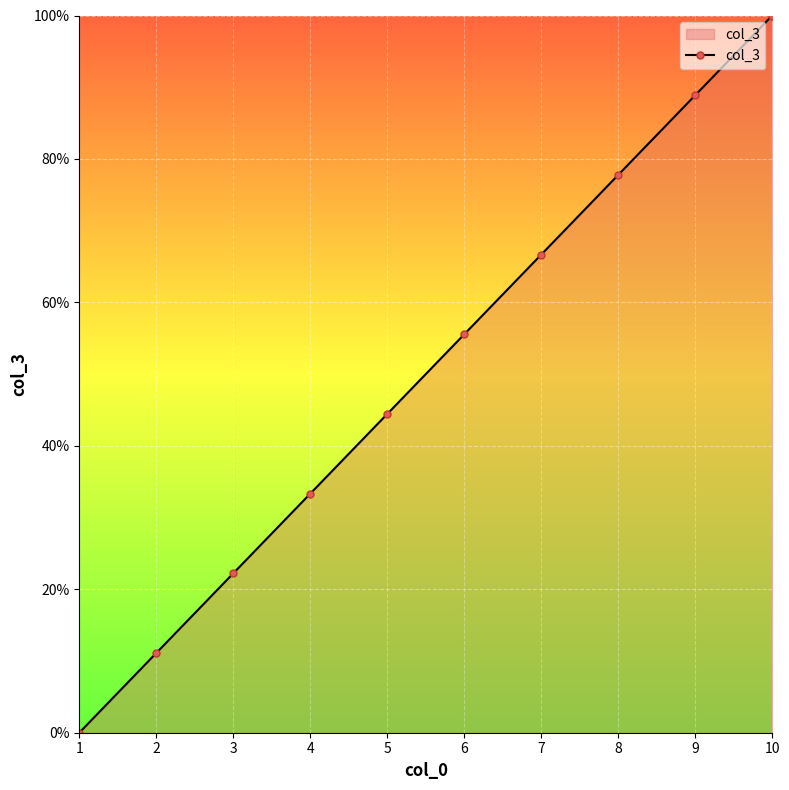

Reading left to right, list all the values displayed in this chart.

1=0.0	2=11.1	3=22.2	4=33.3	5=44.4	6=55.6	7=66.7	8=77.8	9=88.9	10=100.0